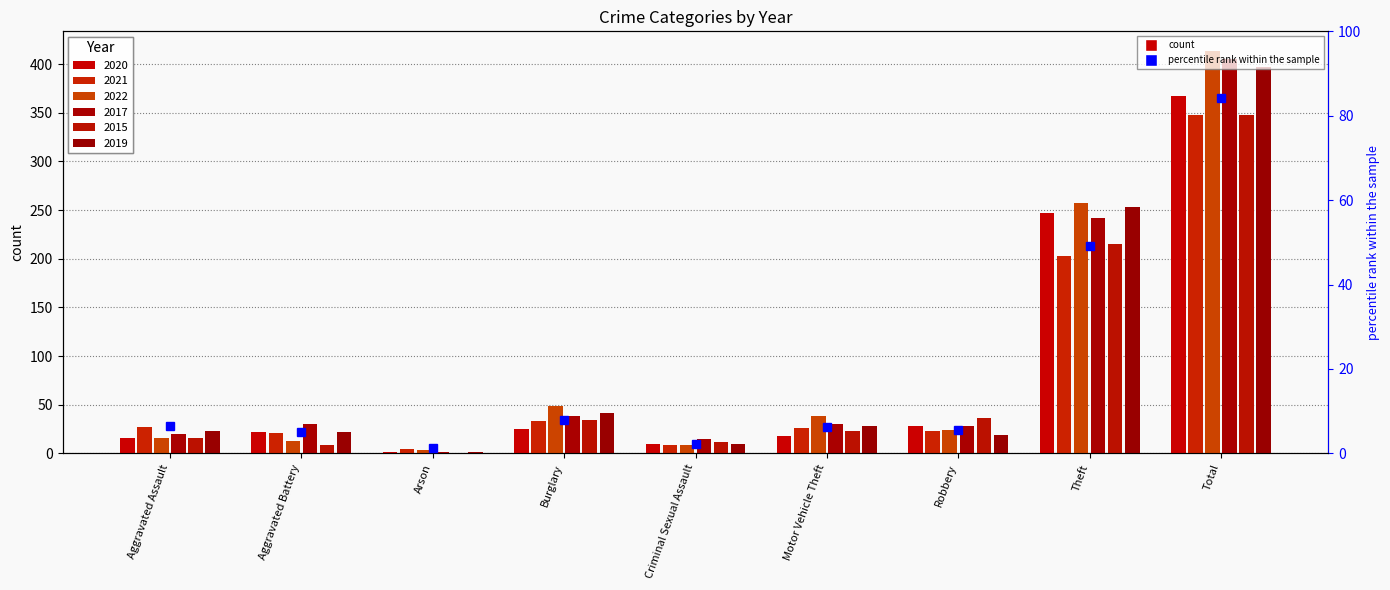

Reading left to right, list all the values displayed in this chart.

Aggravated Assault=6.5	Aggravated Battery=5.1	Arson=1.2	Burglary=8.0	Criminal Sexual Assault=2.2	Motor Vehicle Theft=6.3	Robbery=5.6	Theft=49.2	Total=84.3